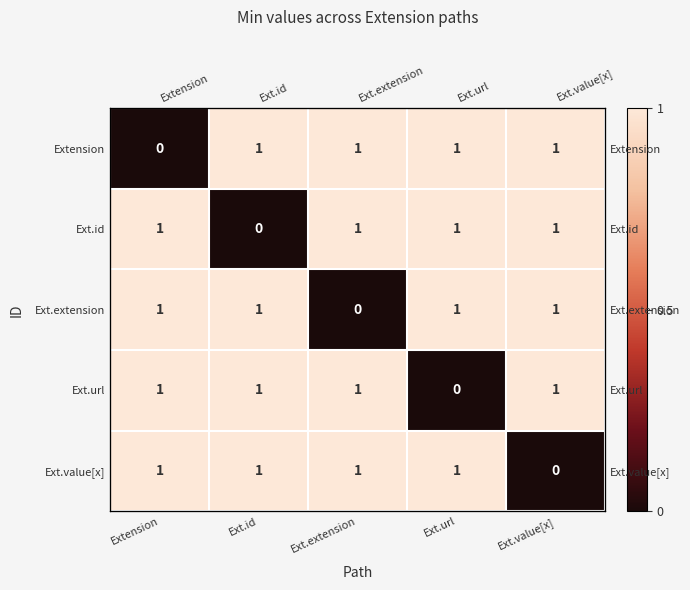

What is the spread (max minus min) of values at Ext.id?

1